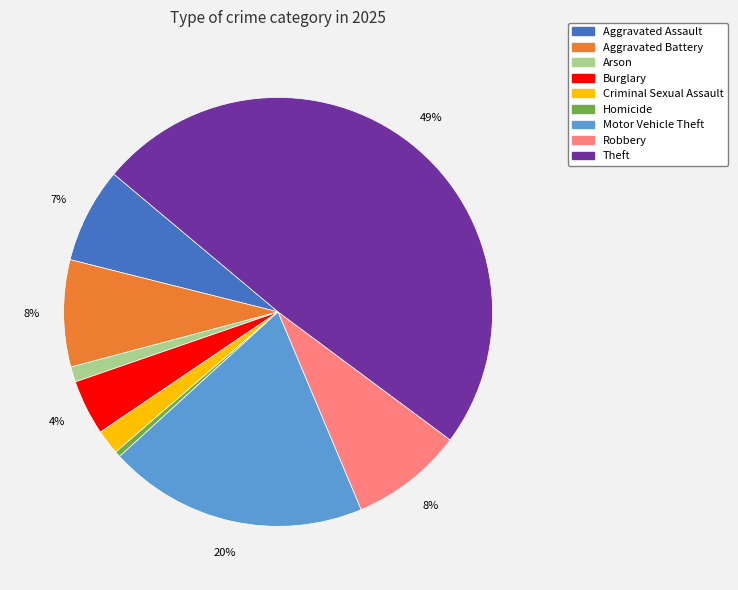

What is the largest slice in the pie chart?

Theft